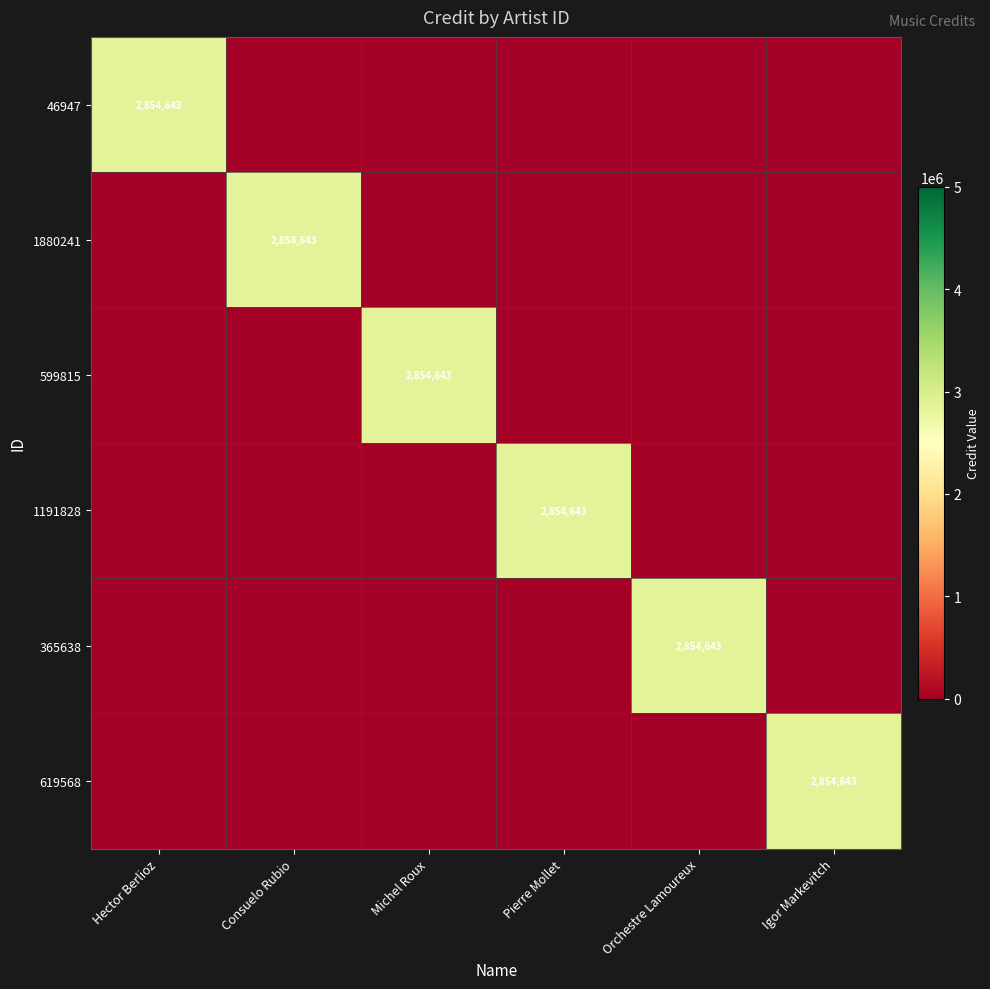

Between Hector Berlioz and Pierre Mollet, which series saw the biggest shift?

46947